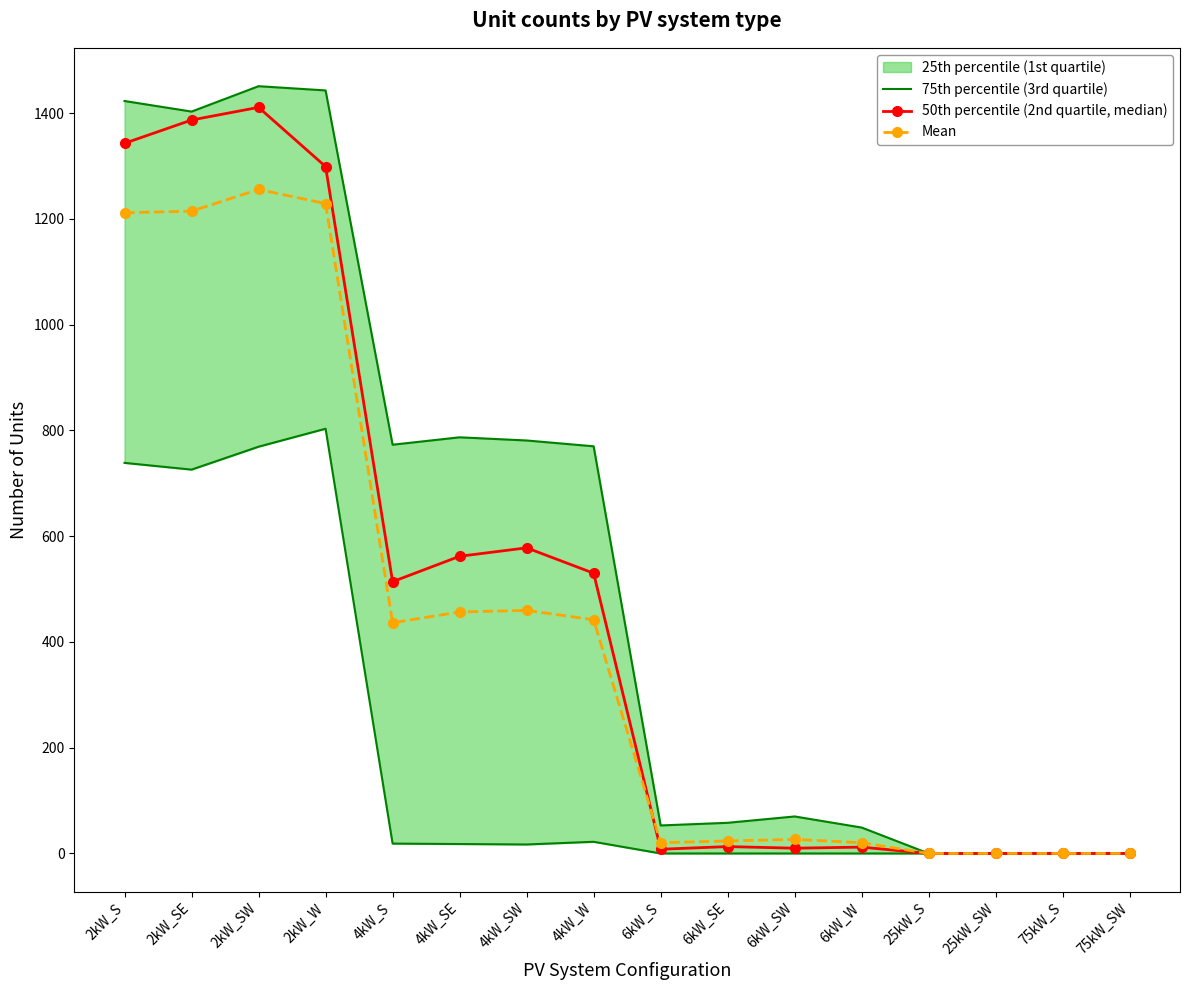

At which category does 50th percentile (2nd quartile, median) reach its first local peak?

2kW_SW